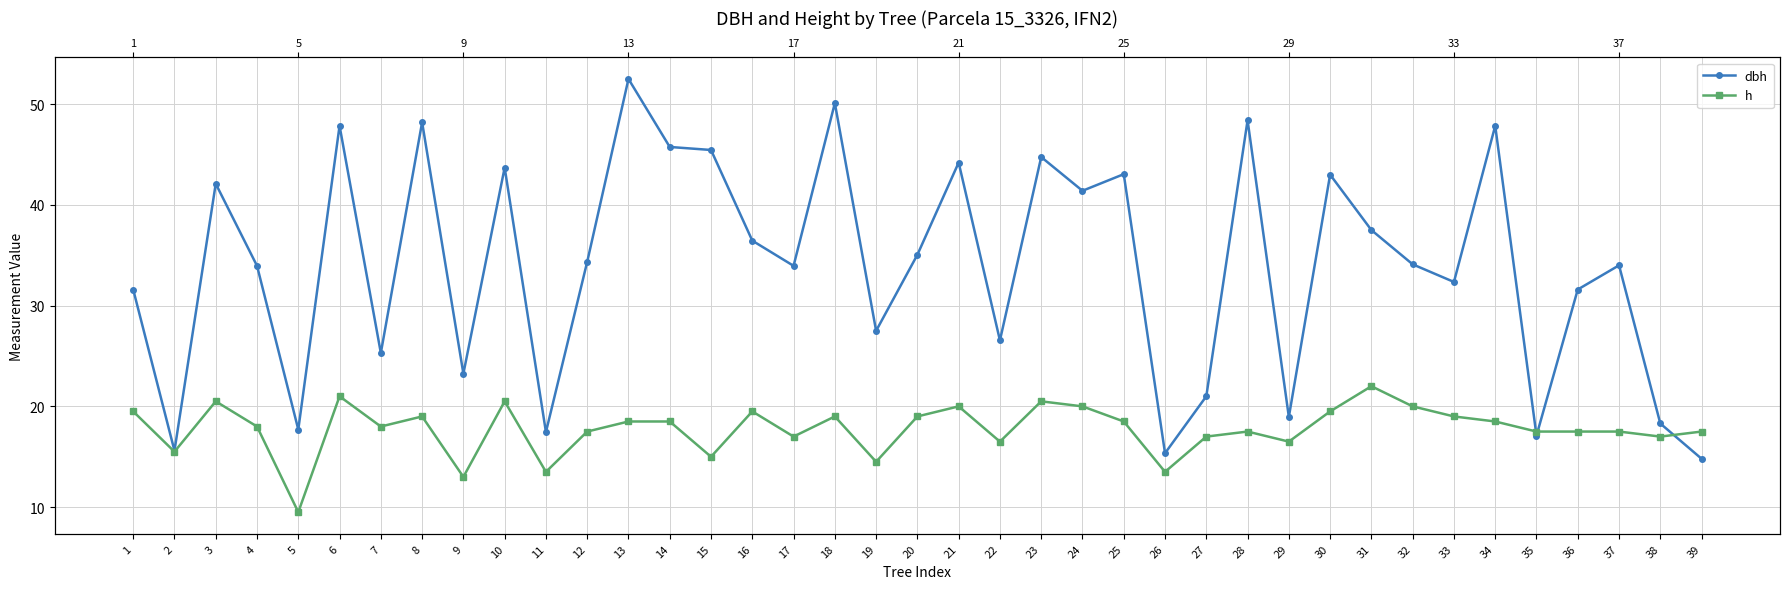

What is the sum of the dbh values at 27 and 18?

71.1